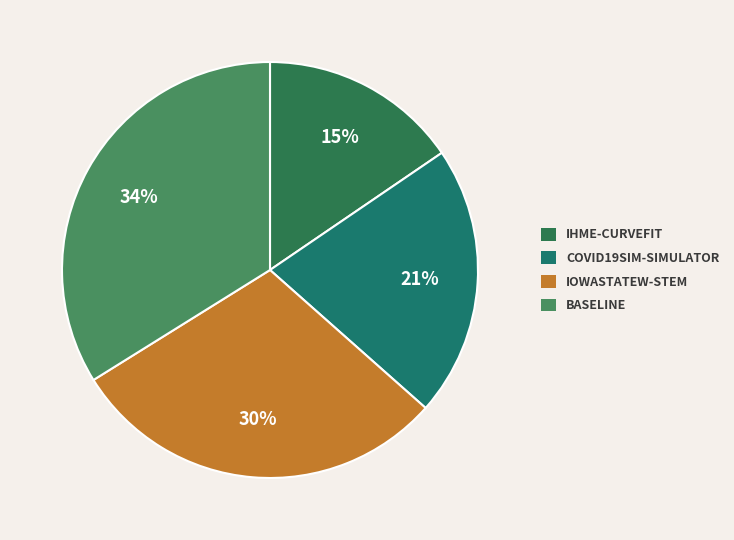

Rank the categories by value from highest to lowest.

BASELINE, IOWASTATEW-STEM, COVID19SIM-SIMULATOR, IHME-CURVEFIT